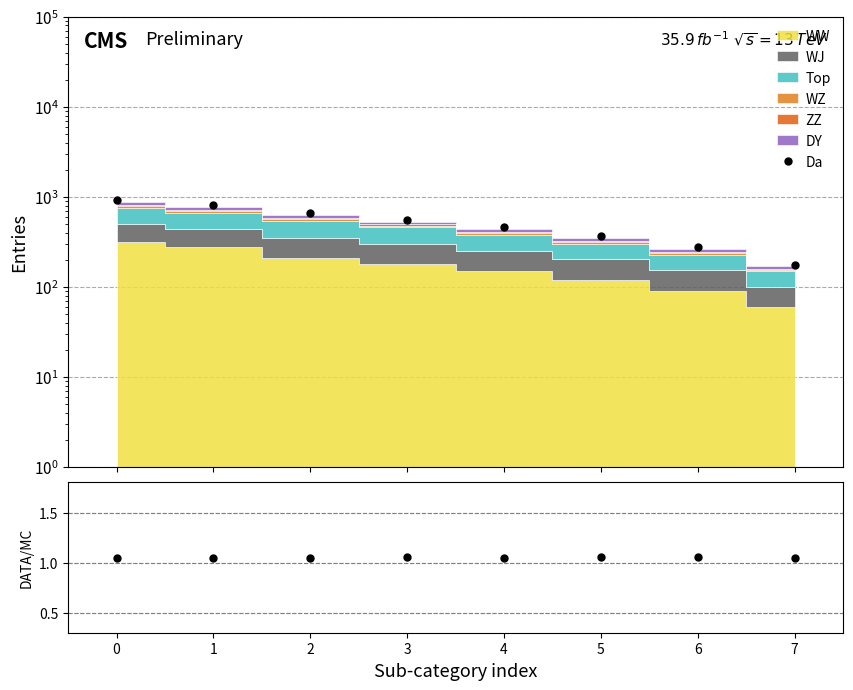

What is the value of the 5th point from the left?

1.1